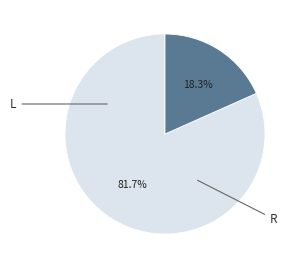

Does any single category account for the majority?

Yes